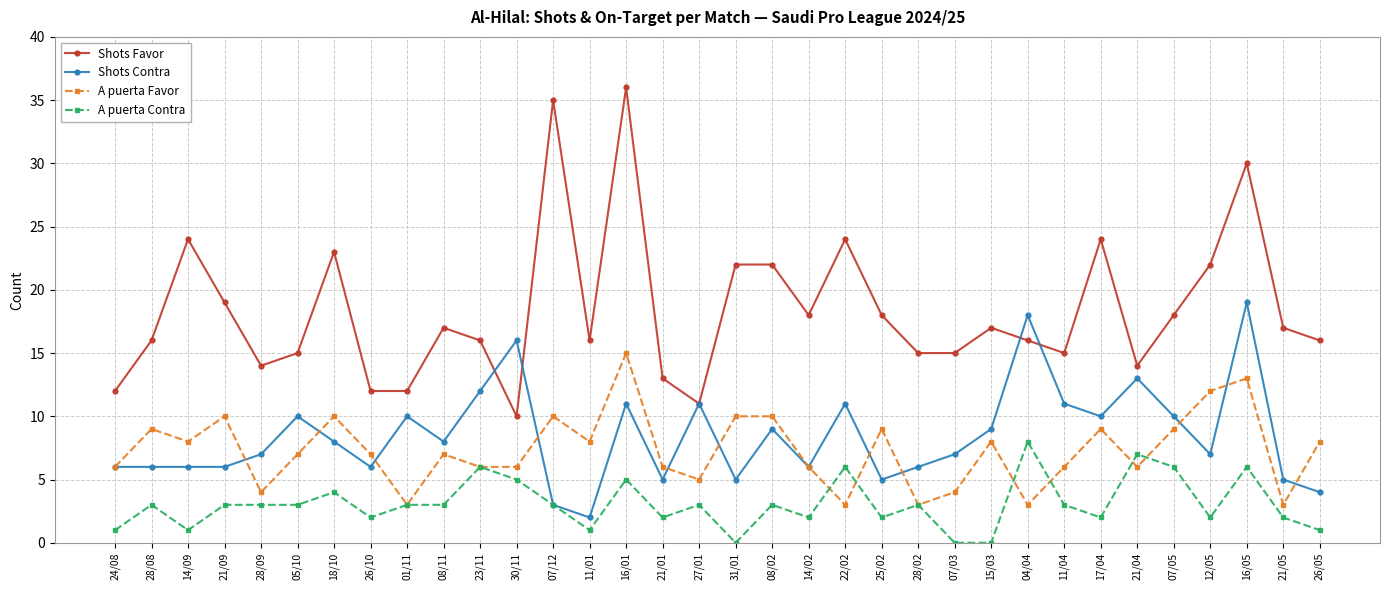

The A puerta Favor series shows 9 at 28/08. True or false?

True